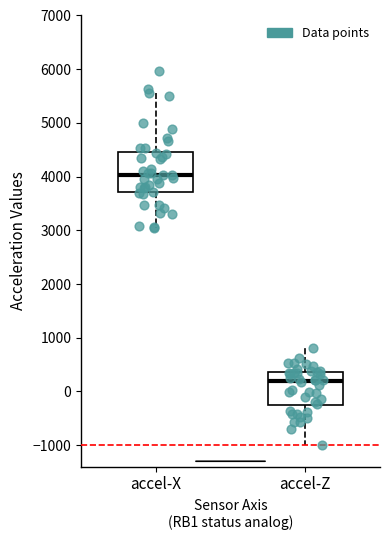

Which box's median line is the lowest?

accel-Z